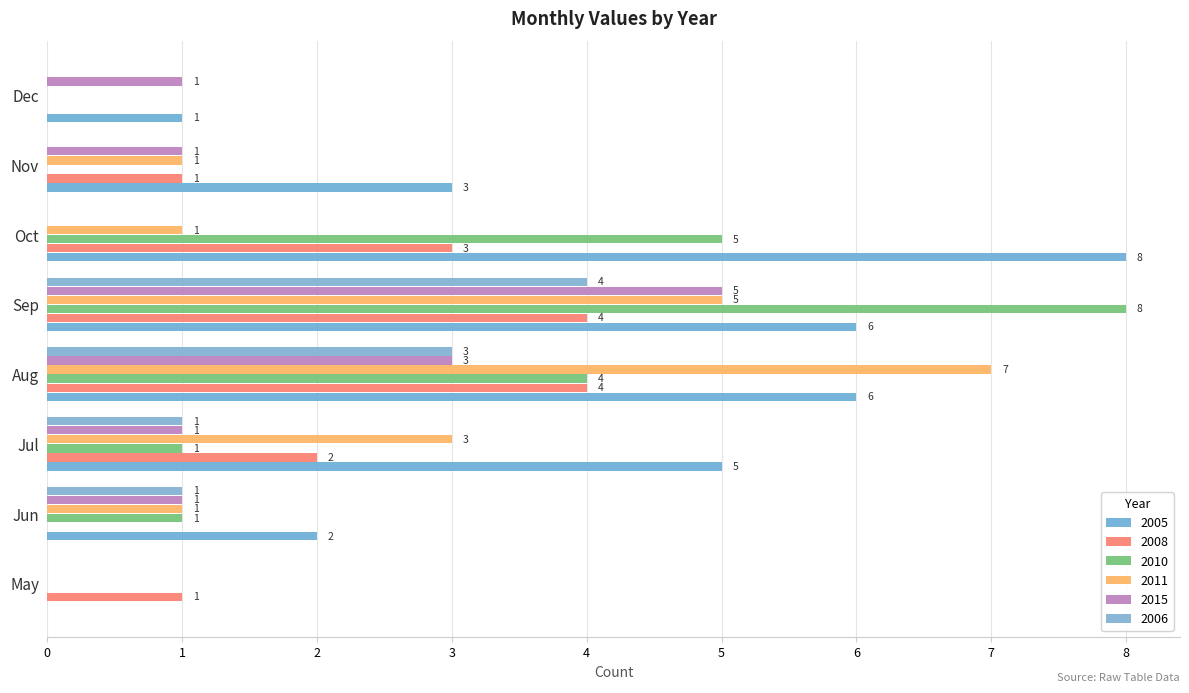

What is the value of the 2008 bar at the 4th from the left?

4